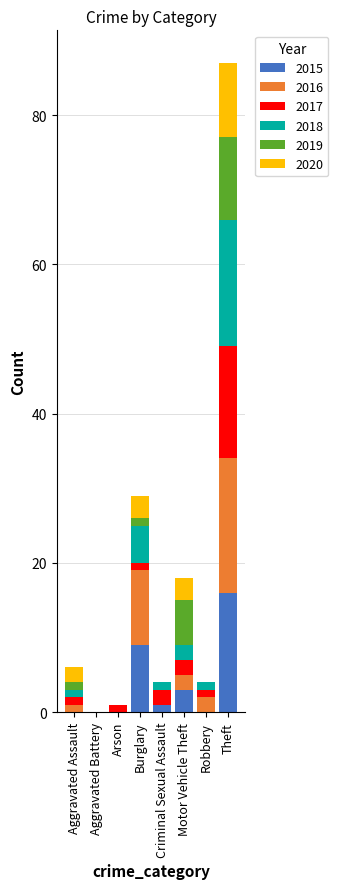

What is the maximum value for 2015?

16